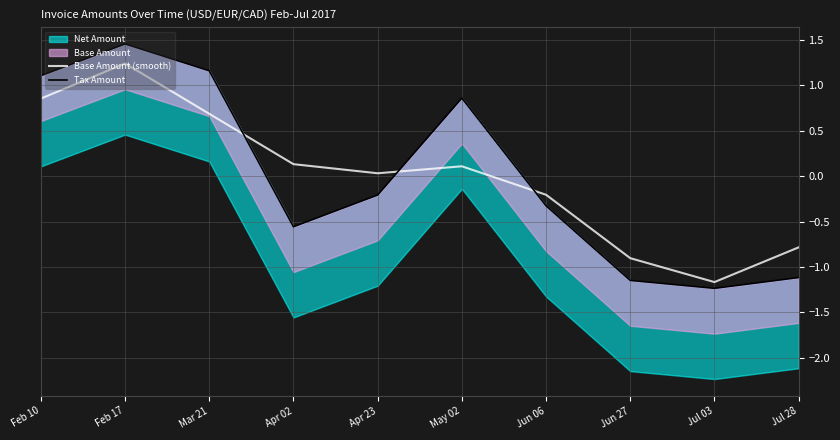

True or false: Base Amount (smooth) has a value of -0.2 at Jun 06.

True